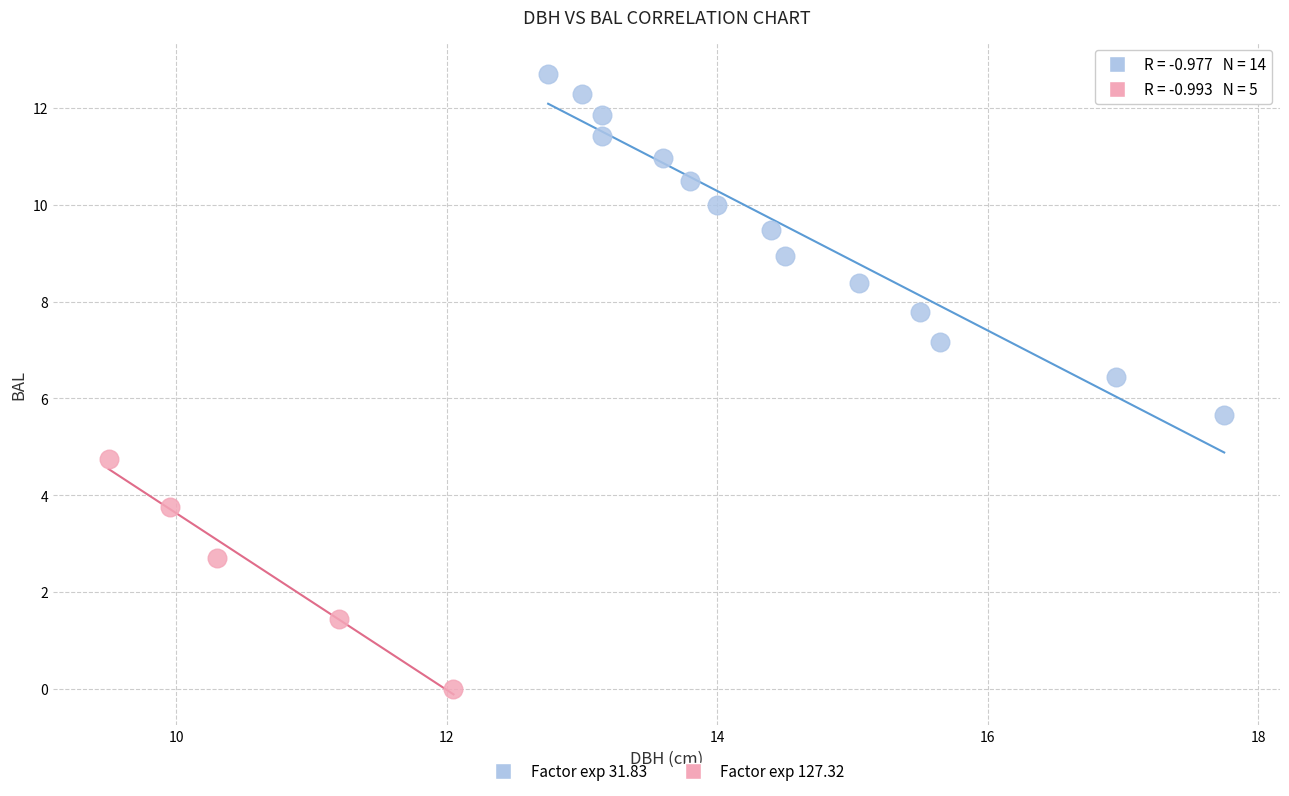

Which series has the largest Y range (max minus min)?

Factor exp 31.83